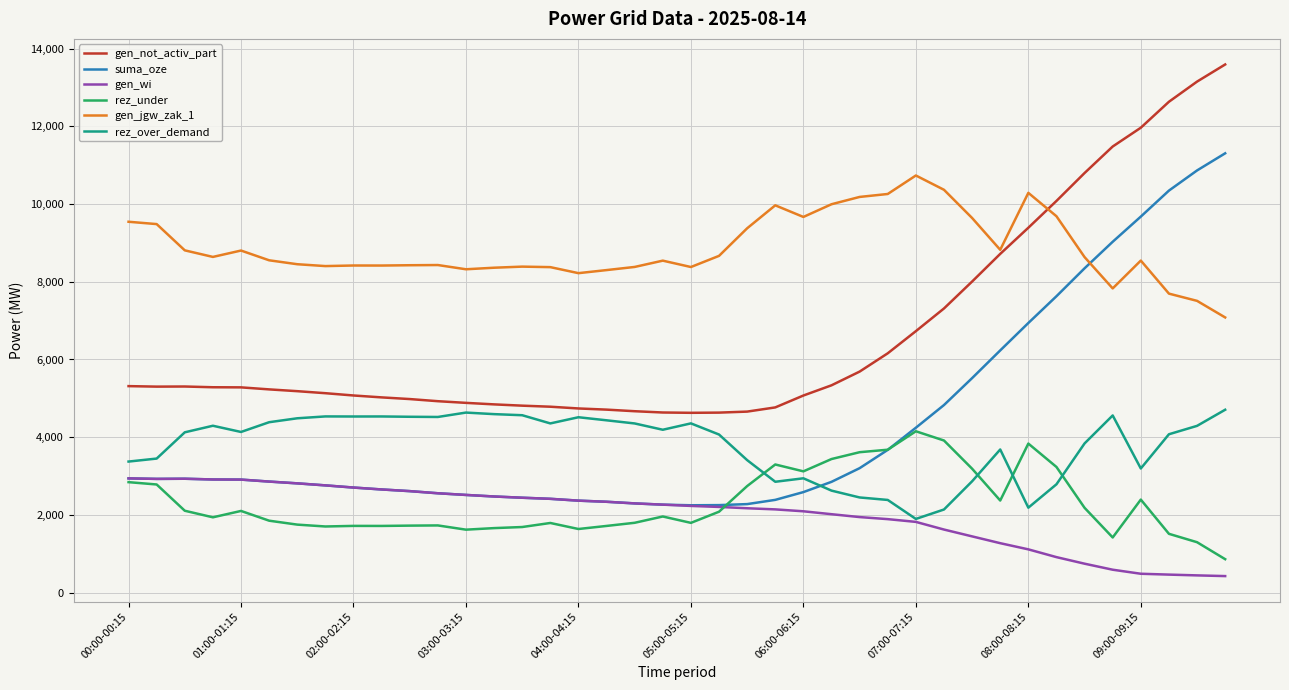

What is the difference between the maximum and minimum values in the gen_not_activ_part series?

8967